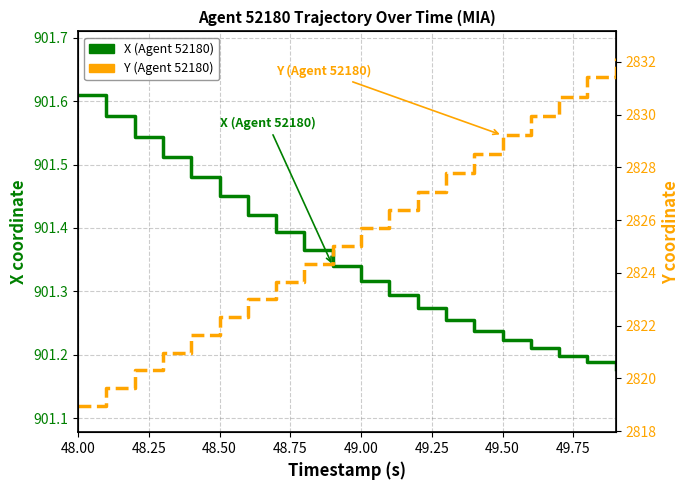

Which series has the largest range (max minus min)?

Y (Agent 52180)